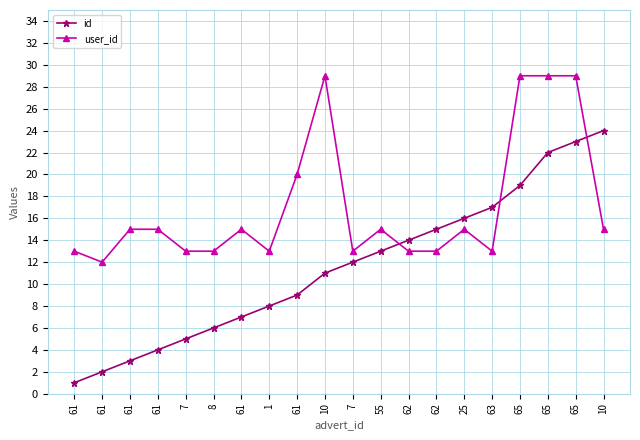

Where does the user_id series first go above 15?

61